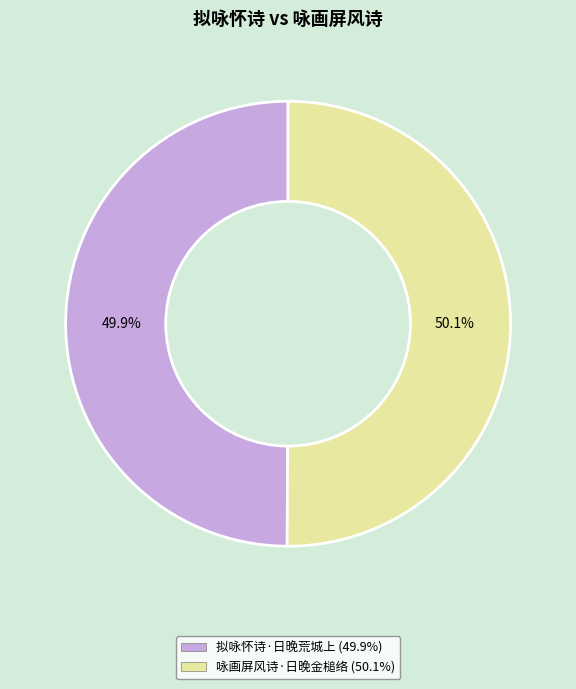

Is there a majority slice in this chart?

Yes